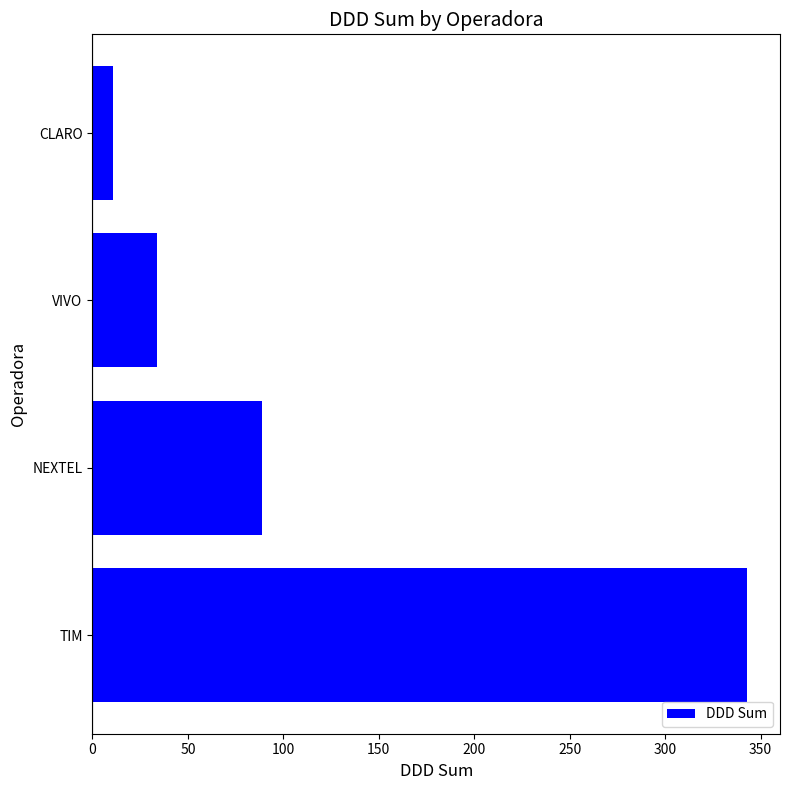

What is the minimum value shown in the chart?

11